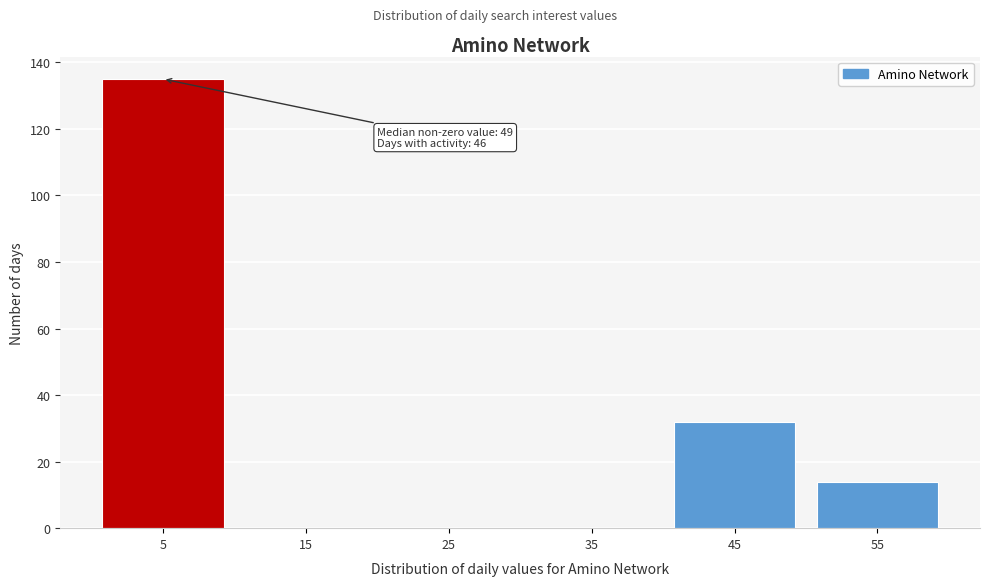

Which range on the x-axis has the tallest bar?

0 to 10